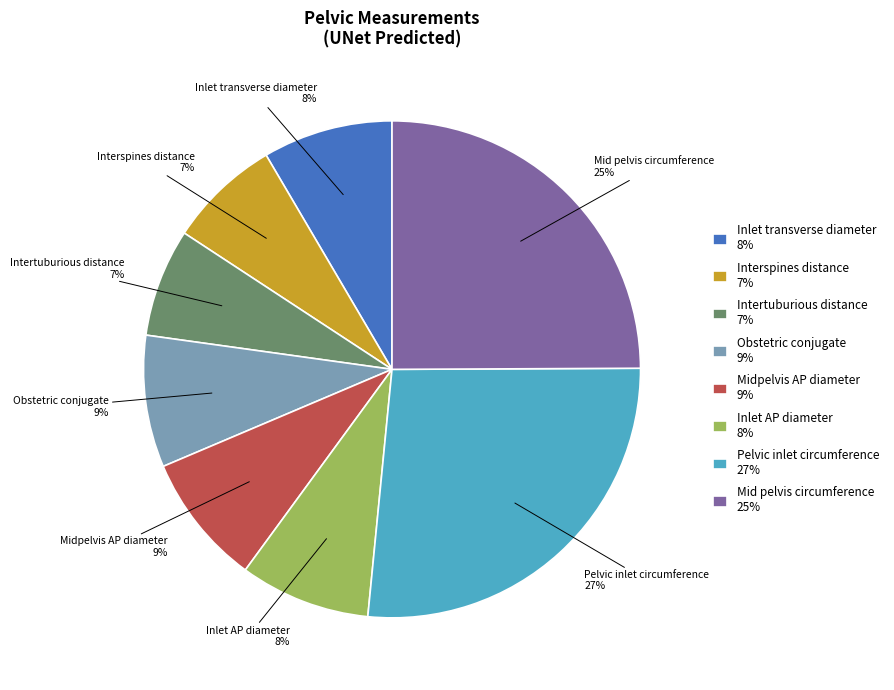

How many segments does this pie chart have?

8